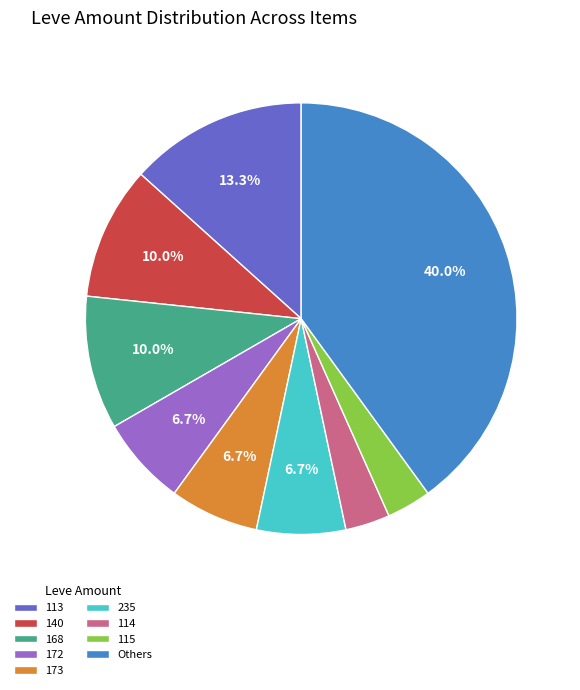

Between 114 and 140, which is larger?

140